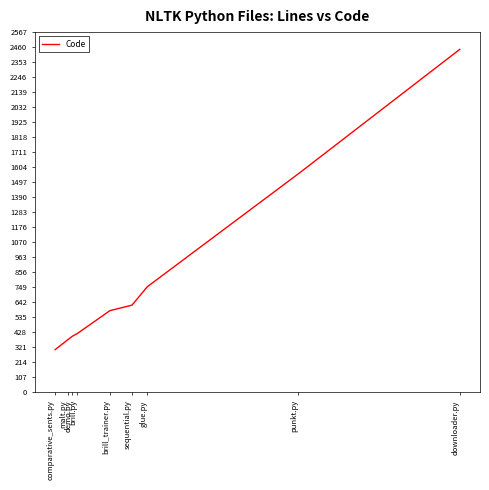

What is the difference between the maximum and minimum values?

2139